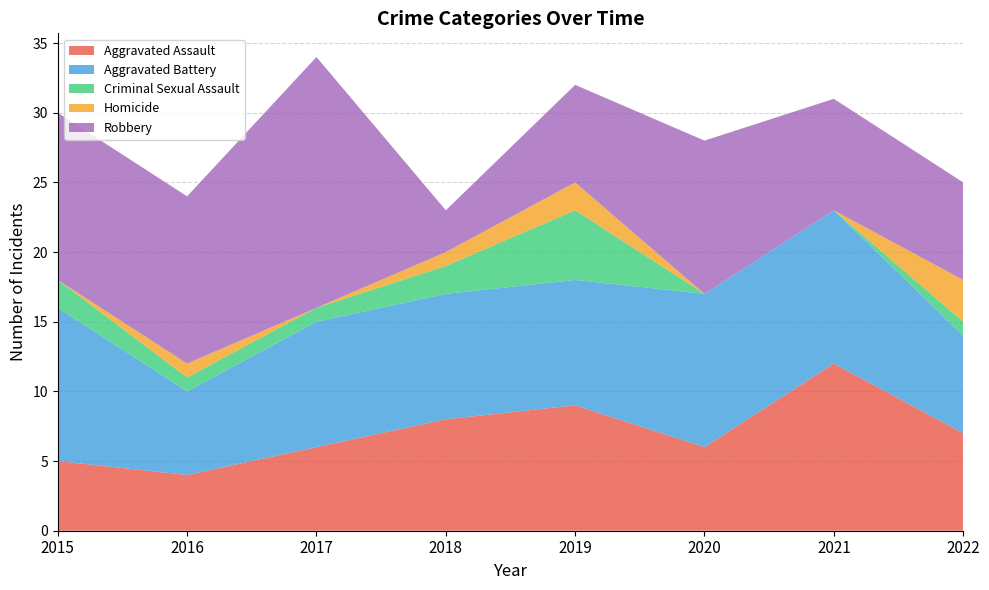

Reading right to left, extract all data points from this chart.

Aggravated Assault: 2022=7	2021=12	2020=6	2019=9	2018=8	2017=6	2016=4	2015=5
Aggravated Battery: 2022=7	2021=11	2020=11	2019=9	2018=9	2017=9	2016=6	2015=11
Criminal Sexual Assault: 2022=1	2021=0	2020=0	2019=5	2018=2	2017=1	2016=1	2015=2
Homicide: 2022=3	2021=0	2020=0	2019=2	2018=1	2017=0	2016=1	2015=0
Robbery: 2022=7	2021=8	2020=11	2019=7	2018=3	2017=18	2016=12	2015=12